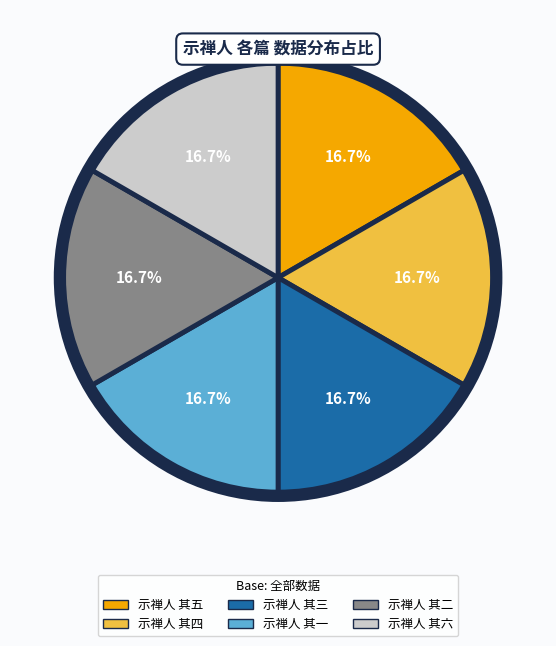

What is the ratio of the value at 示禅人 其二 to the value at 示禅人 其五?

1.0